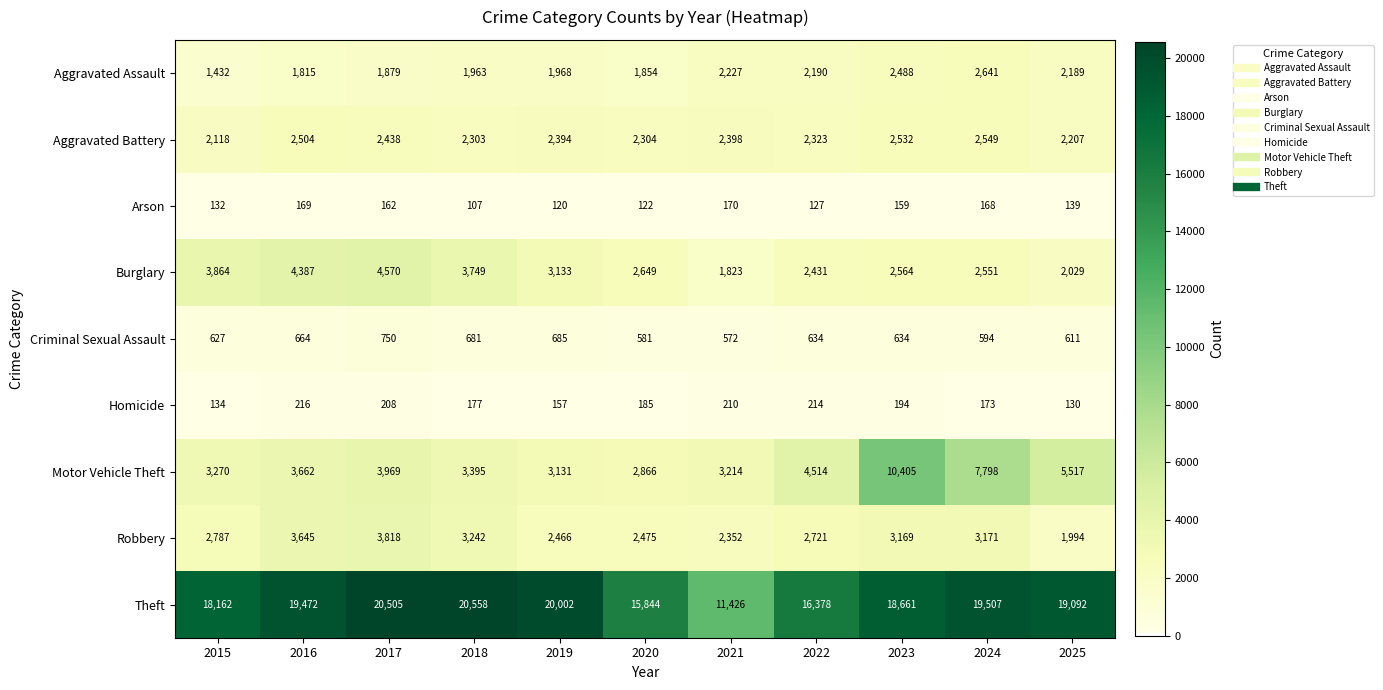

What is the sum of all Theft values?

199607